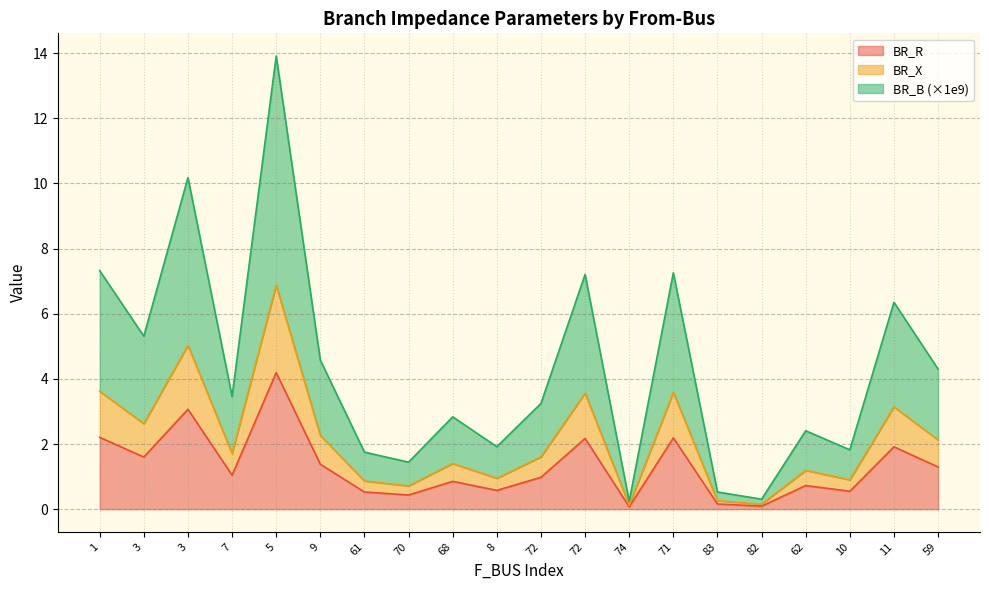

Which series has the largest total across all categories?

BR_B